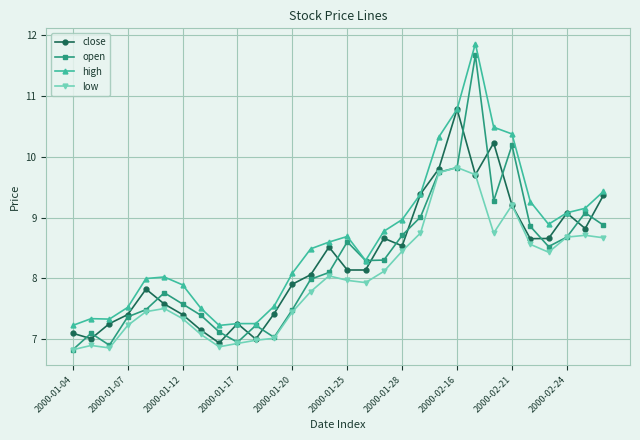

What is the maximum value for low?

9.8